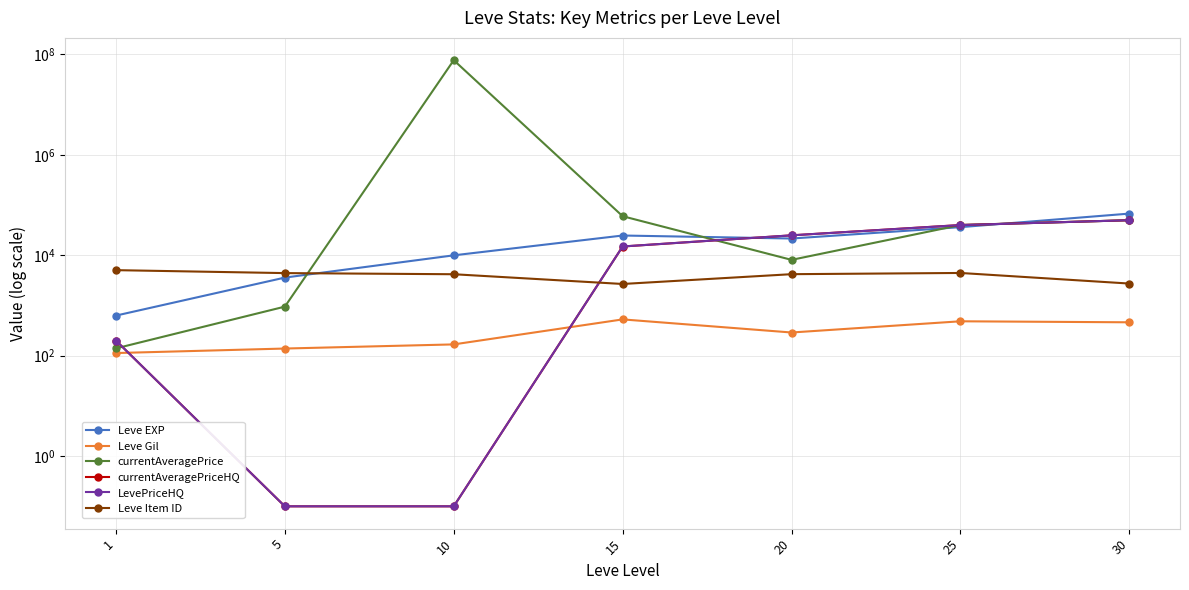

What is the maximum value for Leve Item ID?

5062.0